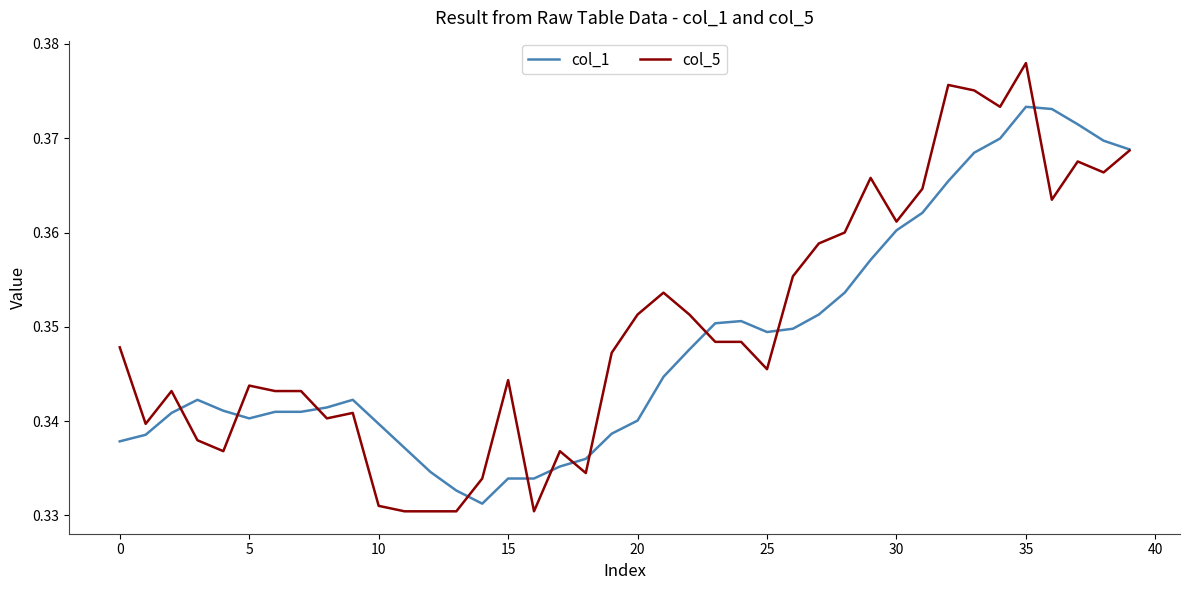

Rank the series by their maximum value, from highest to lowest.

col_5, col_1